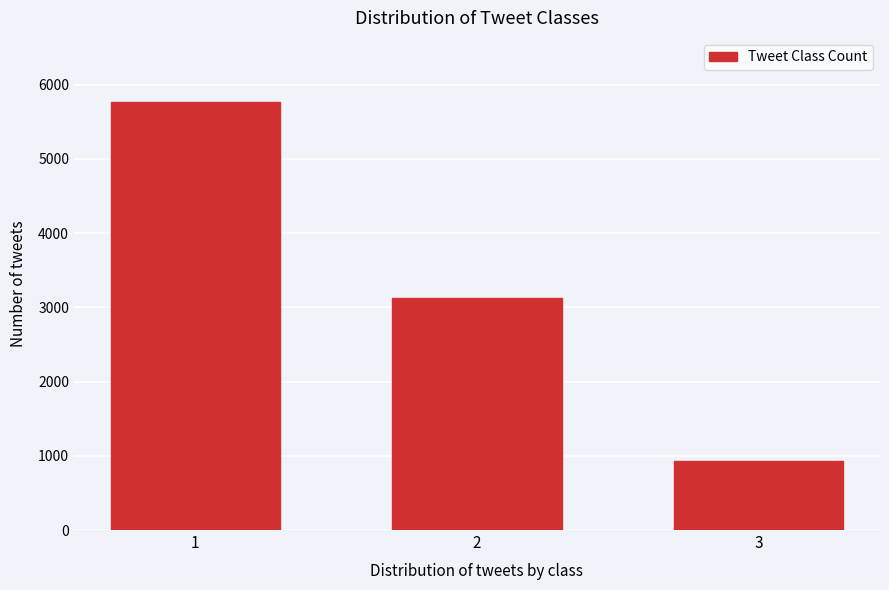

Reading right to left, extract all data points from this chart.

3=925	2=3124	1=5765